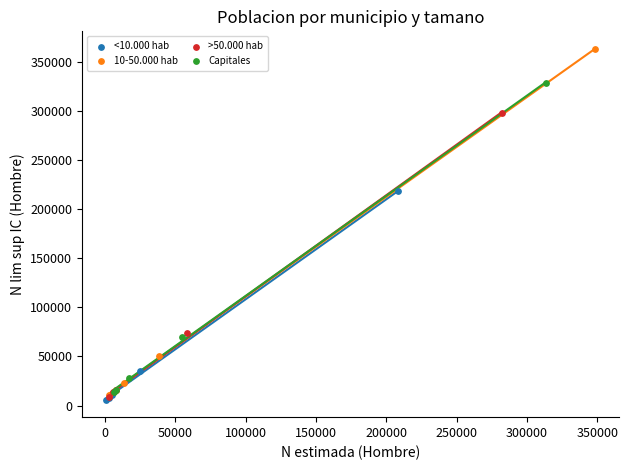

Which series has the largest Y range (max minus min)?

10-50.000 hab